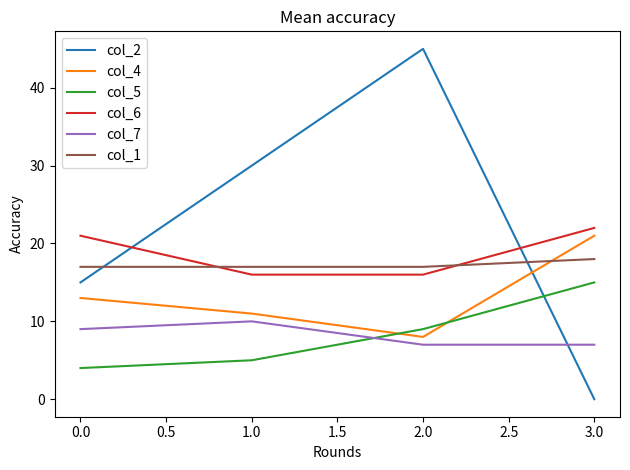

What is the total value across all series at 0.0?

79